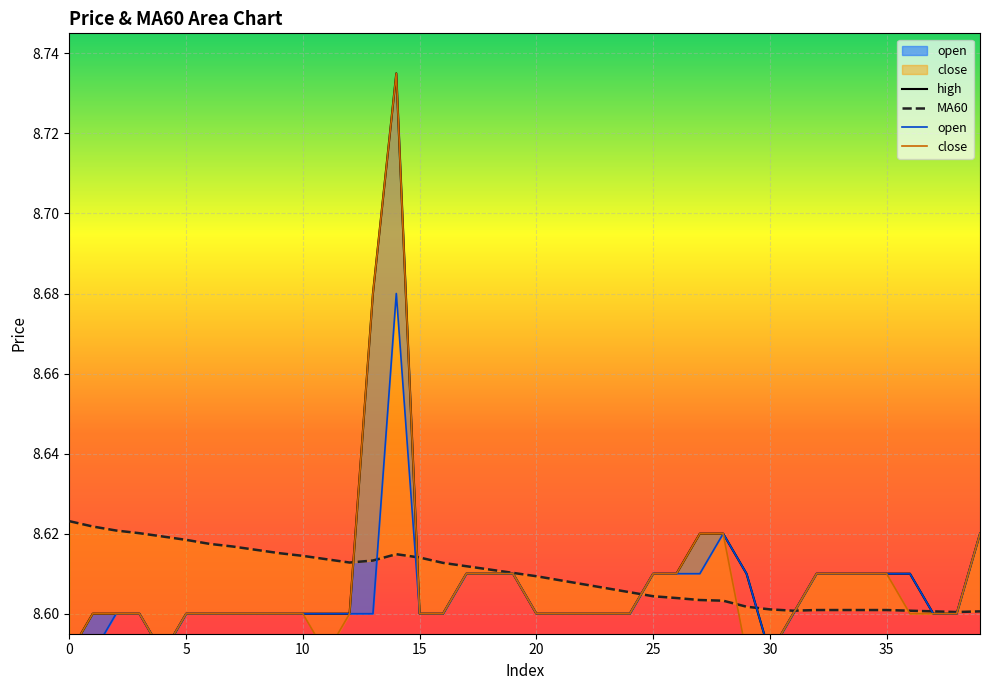

Between 13 and 24, which is larger?

13